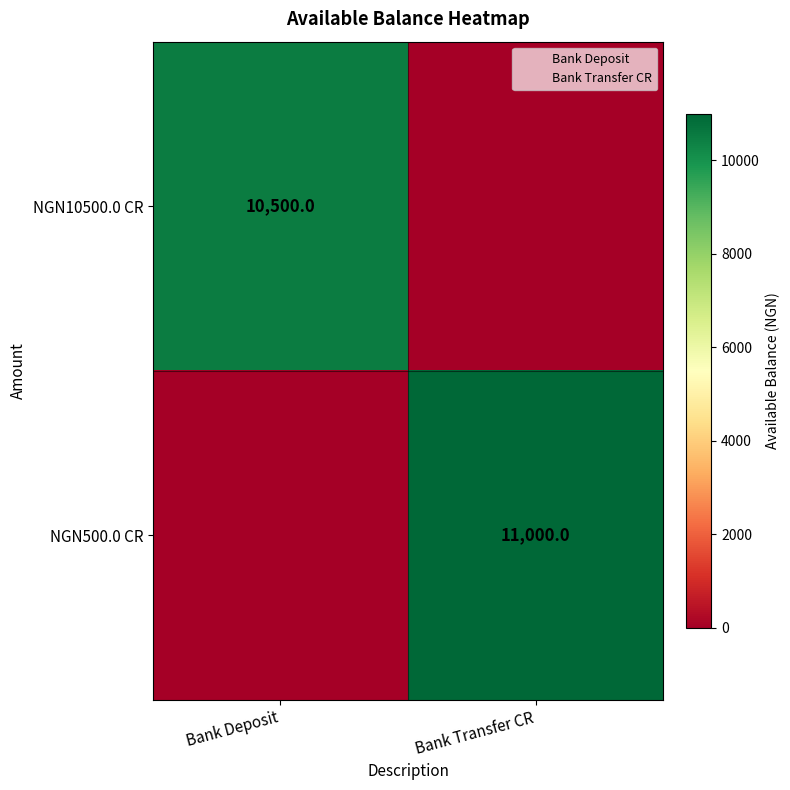

How many values in NGN10500.0 CR are above zero?

1